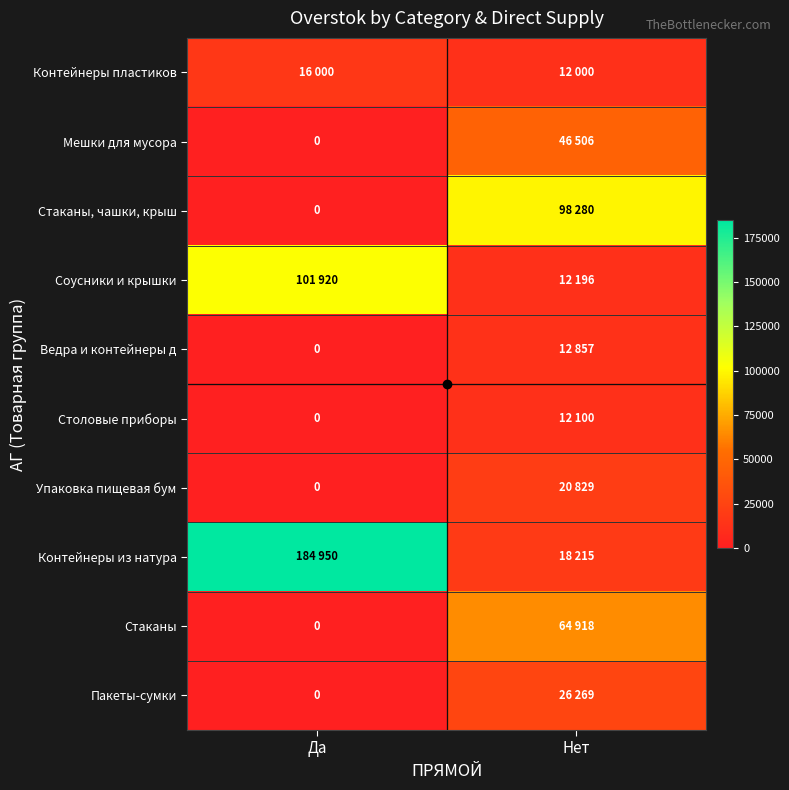

Which series has the largest range (max minus min)?

Контейнеры из натура